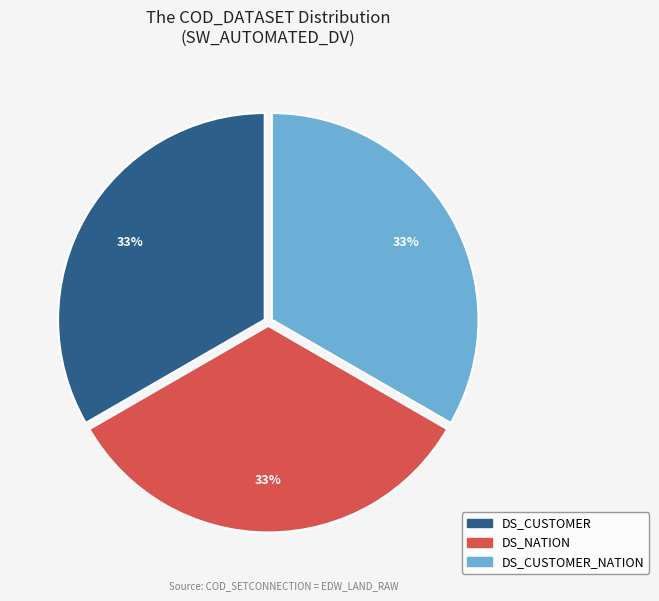

Is there any slice that represents more than half of the pie?

No